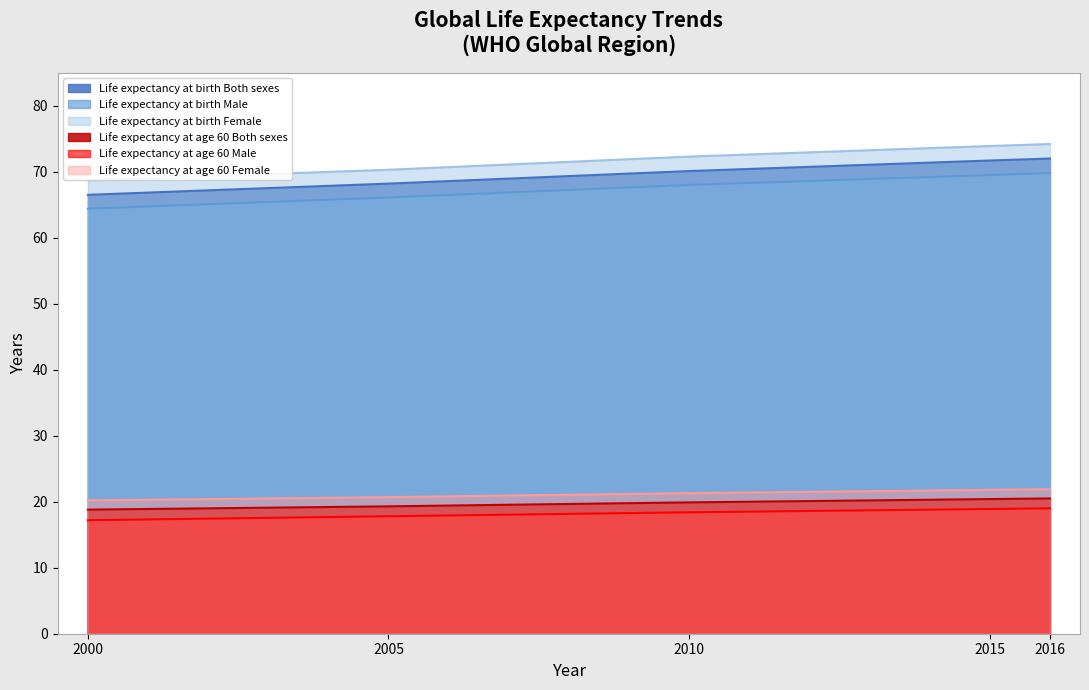

Which series has the largest total across all categories?

Life expectancy at birth Female